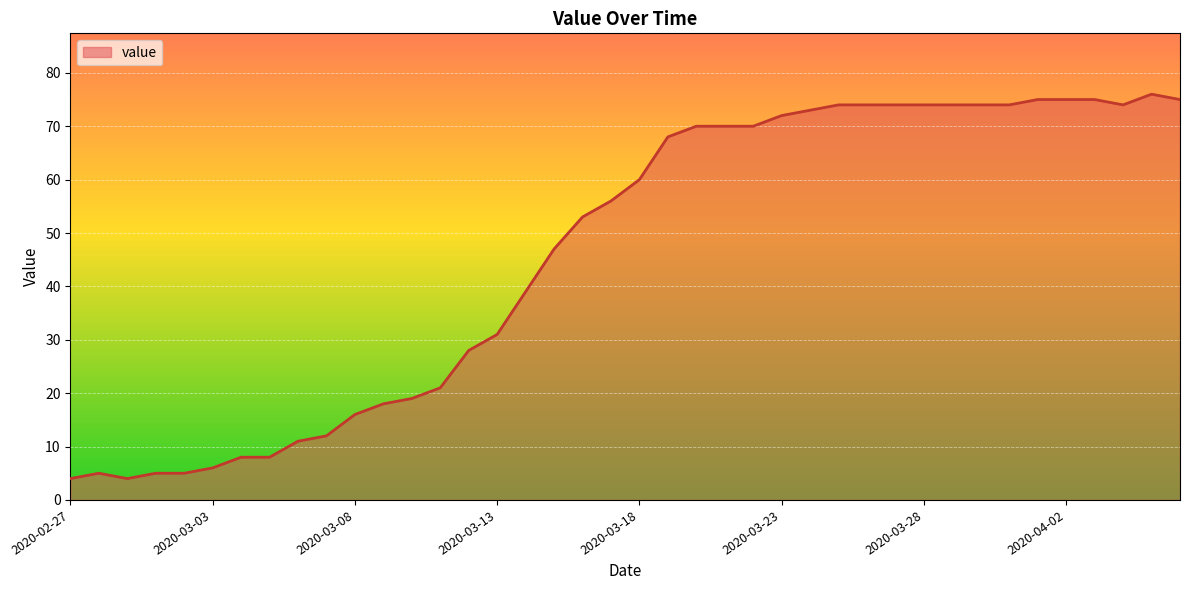

What is the greatest value displayed?

76